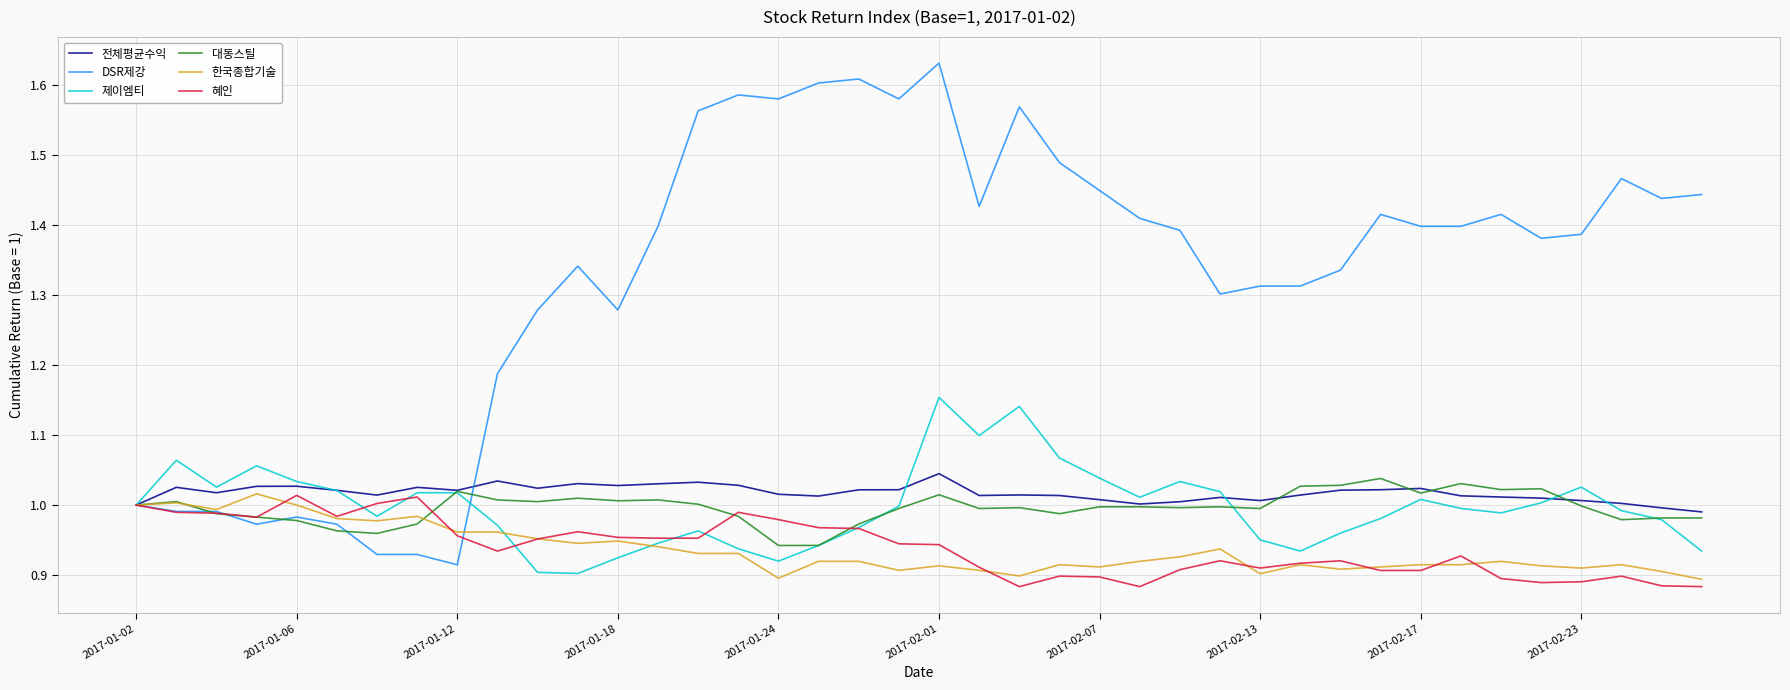

Which series has the largest total across all categories?

DSR제강